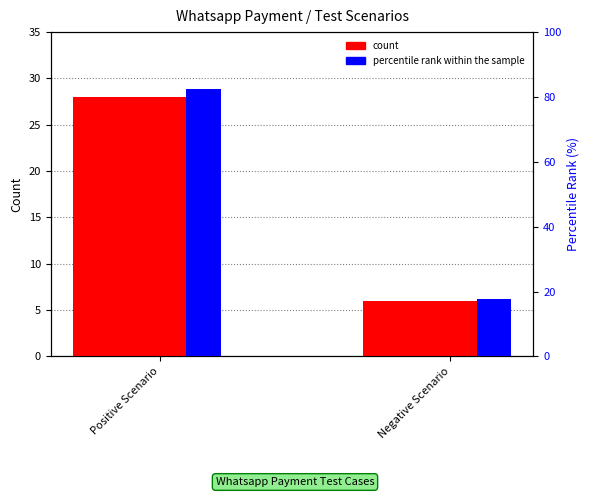

What is the minimum value shown in the chart?

6.0